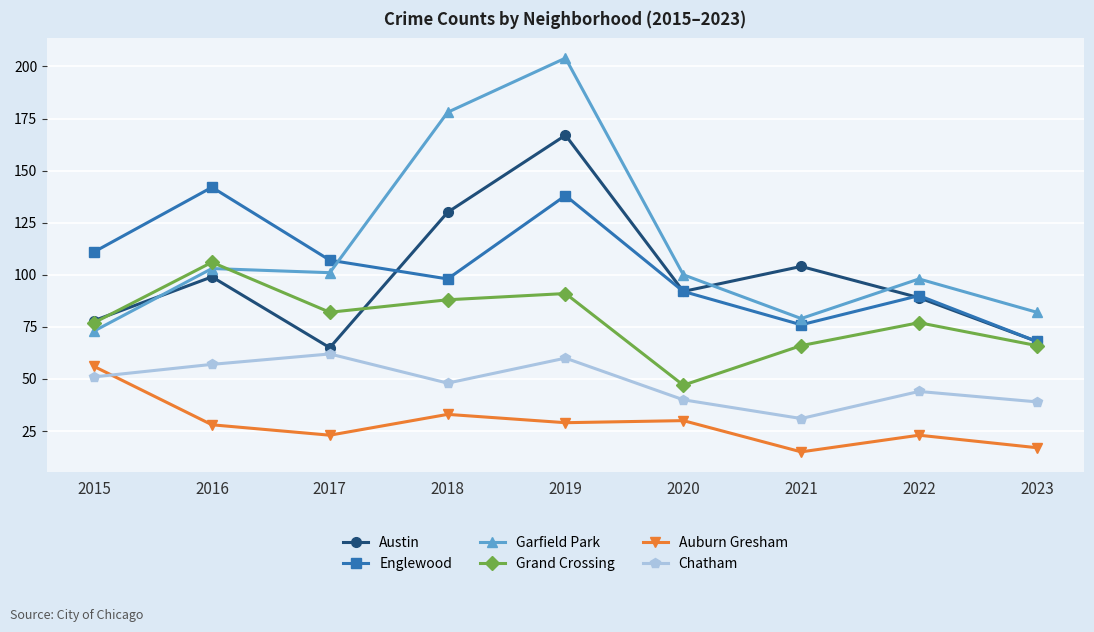

Read the Austin value at 2017.

65